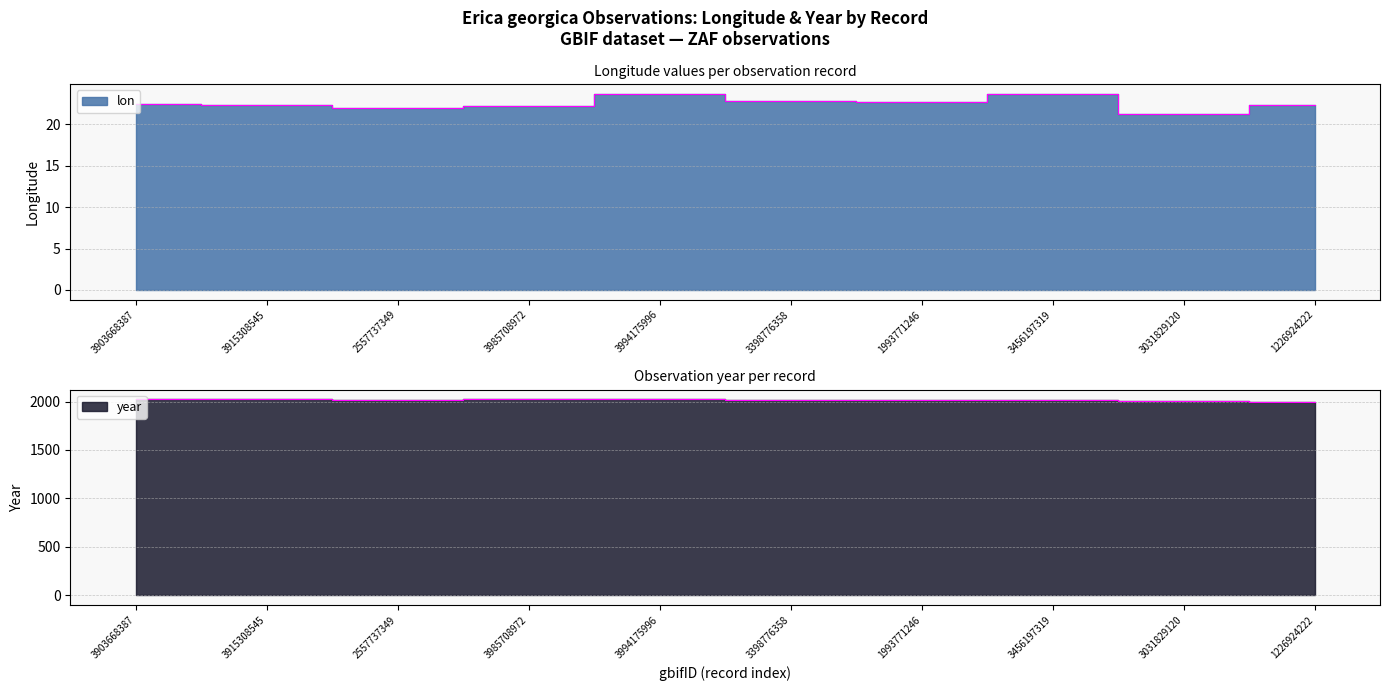

True or false: lon and year intersect in this chart.

False